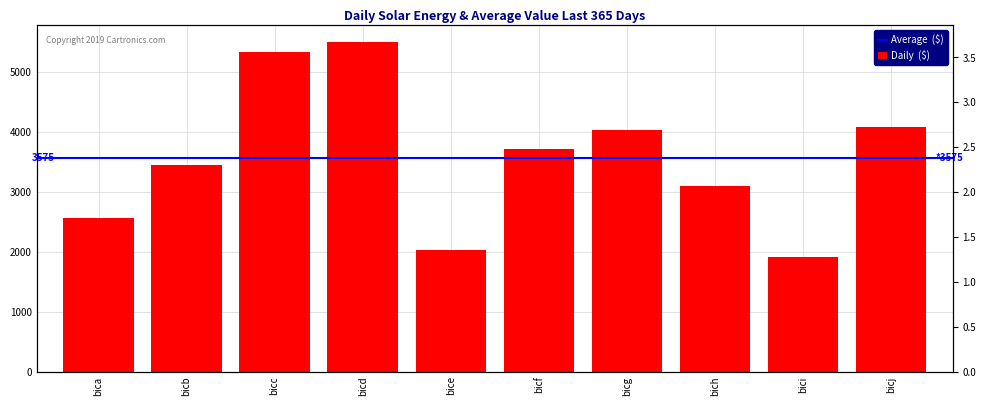

Between bich and bica, which is larger?

bich